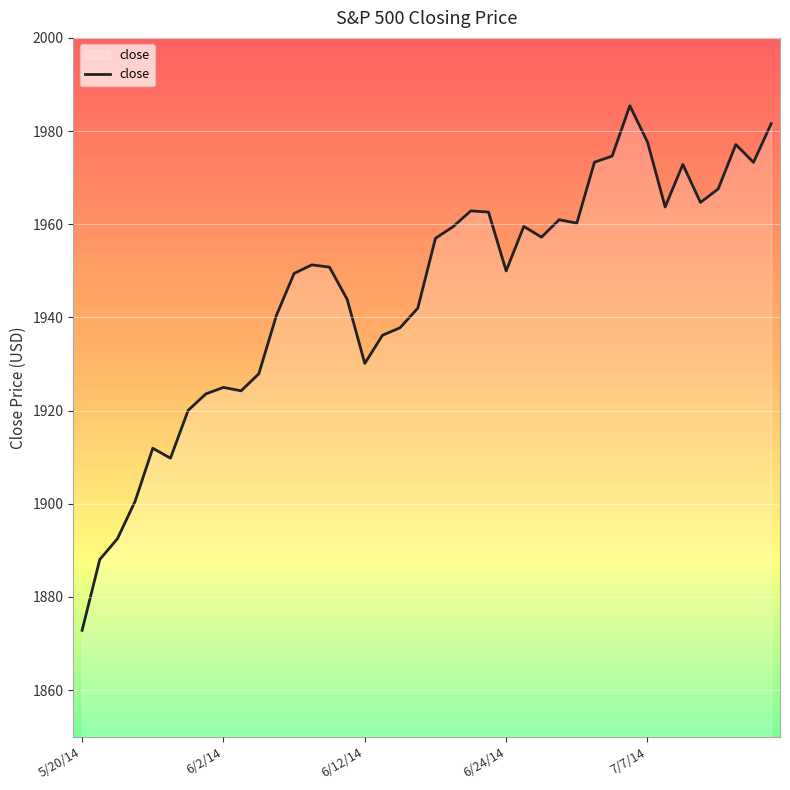

What is the greatest value displayed?

1985.4